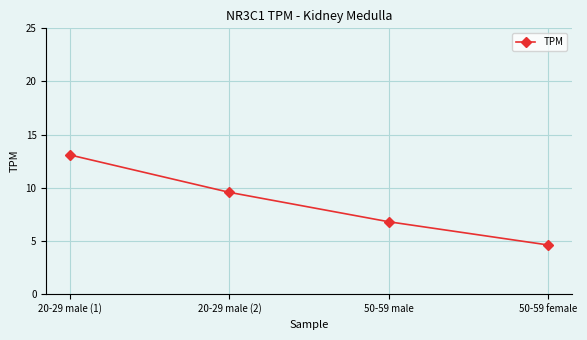

At which category does the chart reach its peak across all series?

20-29 male (1)